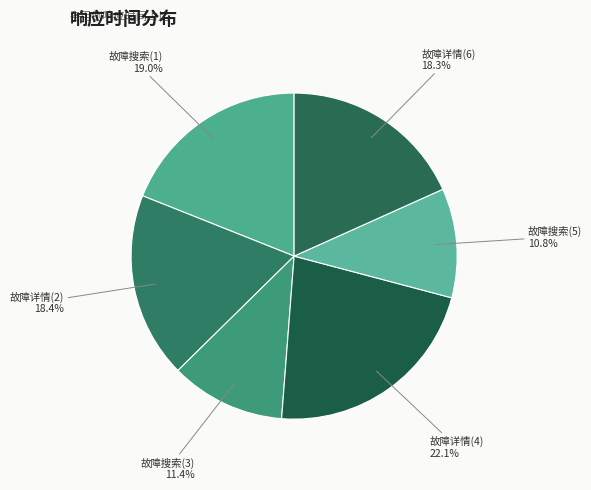

Which category has the biggest portion of the pie?

故障详情(4)